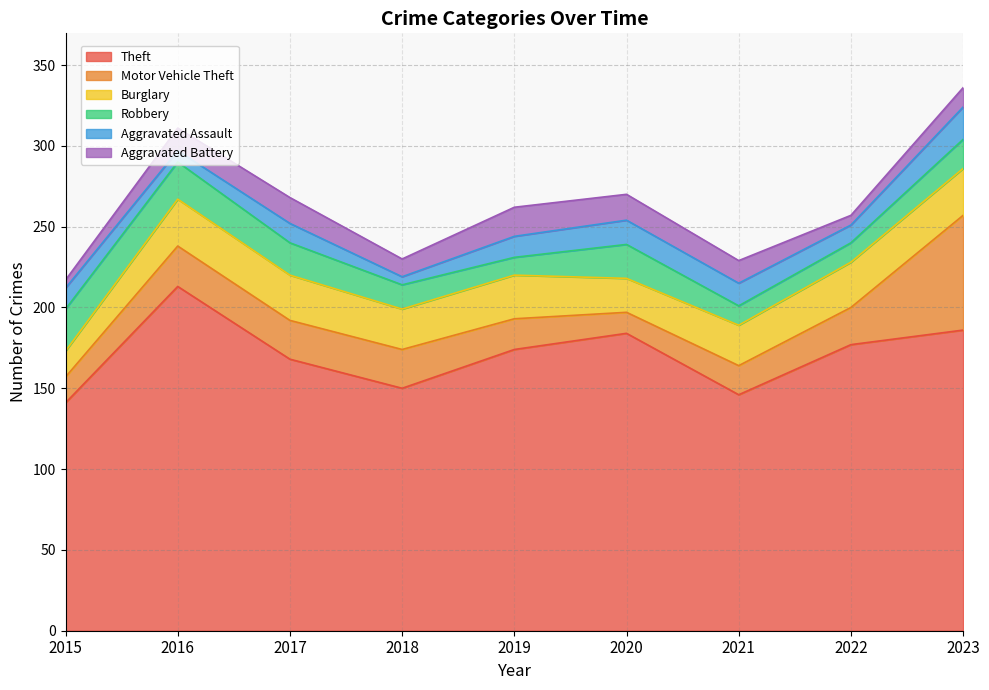

True or false: Theft and Aggravated Battery intersect in this chart.

False